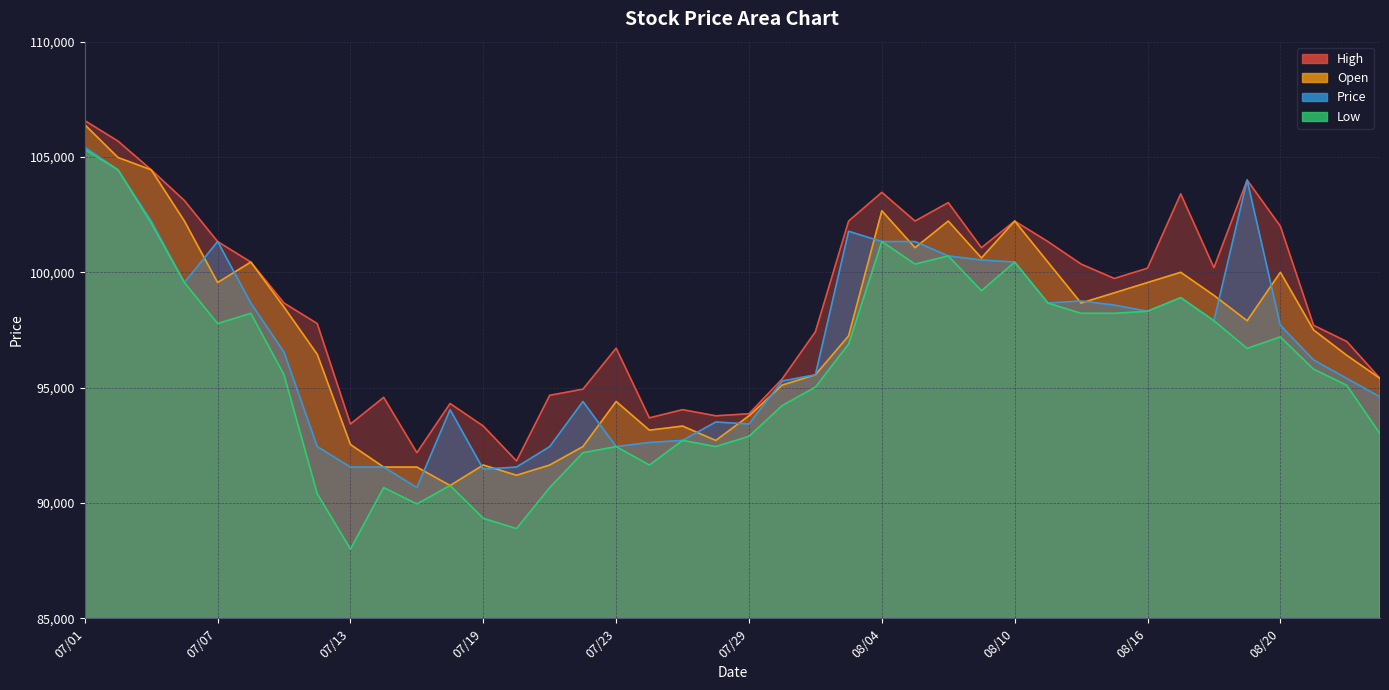

How many data points in Low are less than 96700?

20